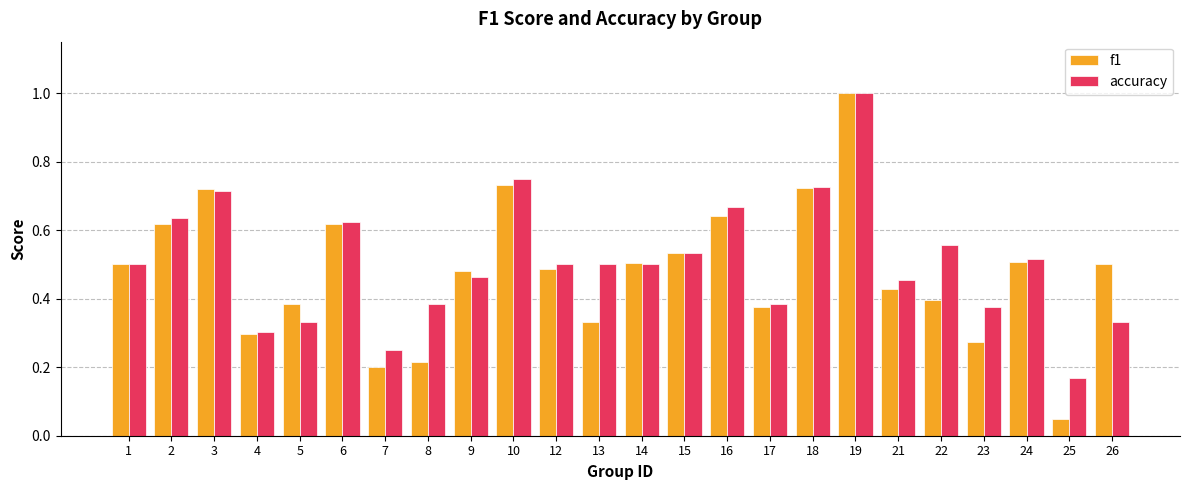

Is it true that accuracy equals 0.2 at 25?

True